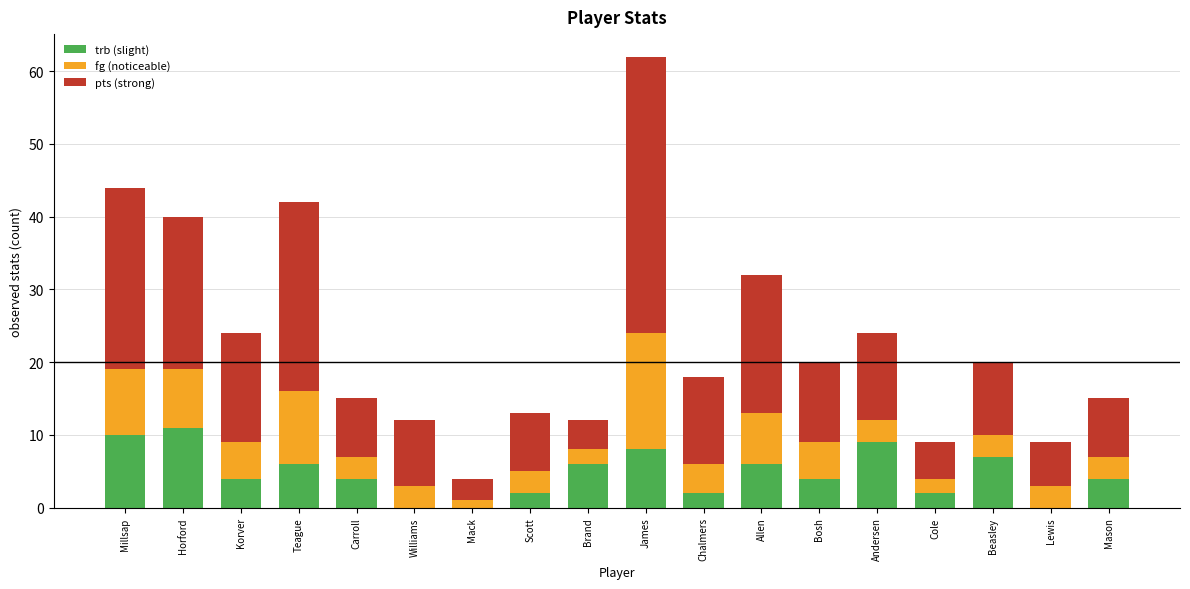

What are all the series names shown in the legend?

trb (slight), fg (noticeable), pts (strong)